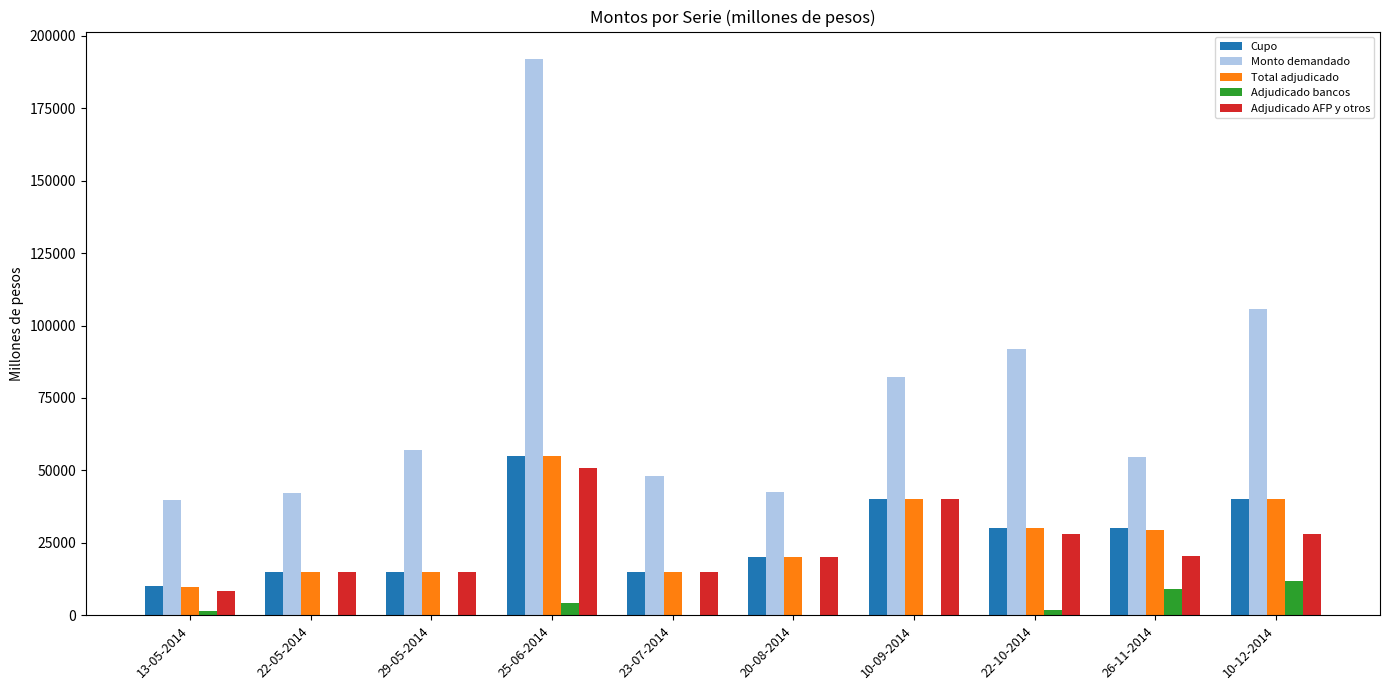

How many Adjudicado AFP y otros values are between 15000 and 28000?

7